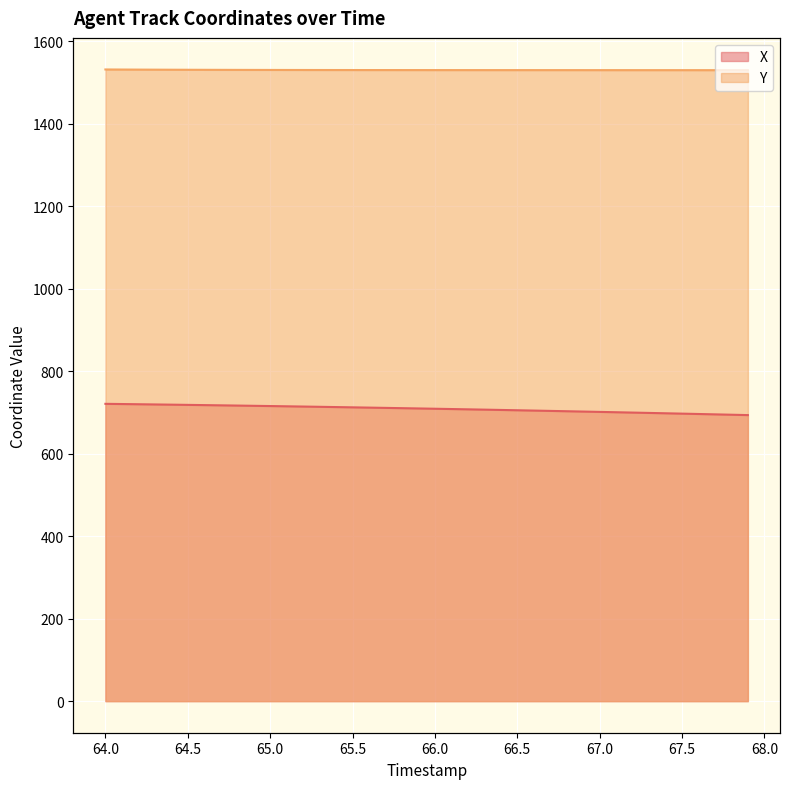

True or false: X and Y cross at least once.

False